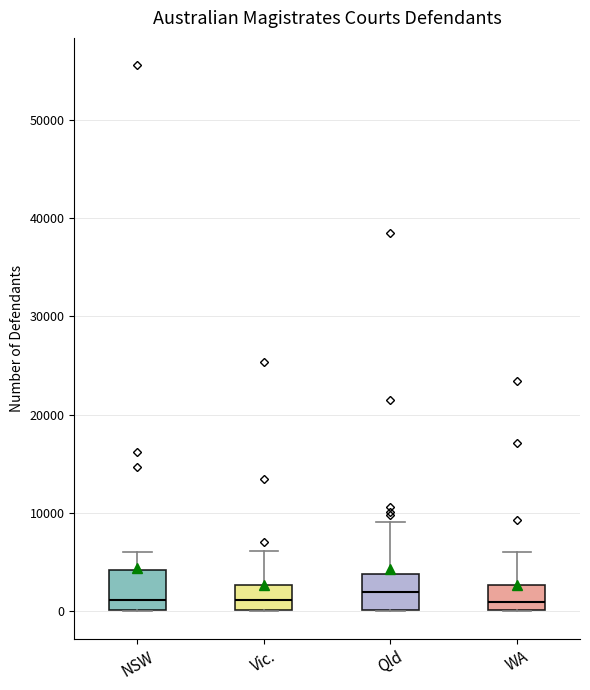

Reading left to right, transcribe this box plot: for each box, give where its median line is, the range the box spans, and where its two whiskers end, as read against the y-axis. The values are not printed on the chart, so give them approximately, as read against the axis.

NSW: median 1000, box 0 to 4000, whiskers 0 to 6000
Vic.: median 1000, box 0 to 3000, whiskers 0 to 6000
Qld: median 2000, box 0 to 4000, whiskers 0 to 9000
WA: median 1000, box 0 to 3000, whiskers 0 to 6000